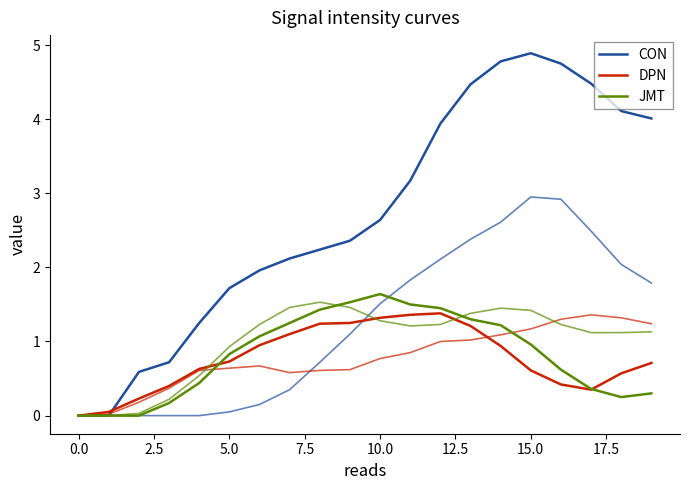

How many values in the CON series are below 2?

7